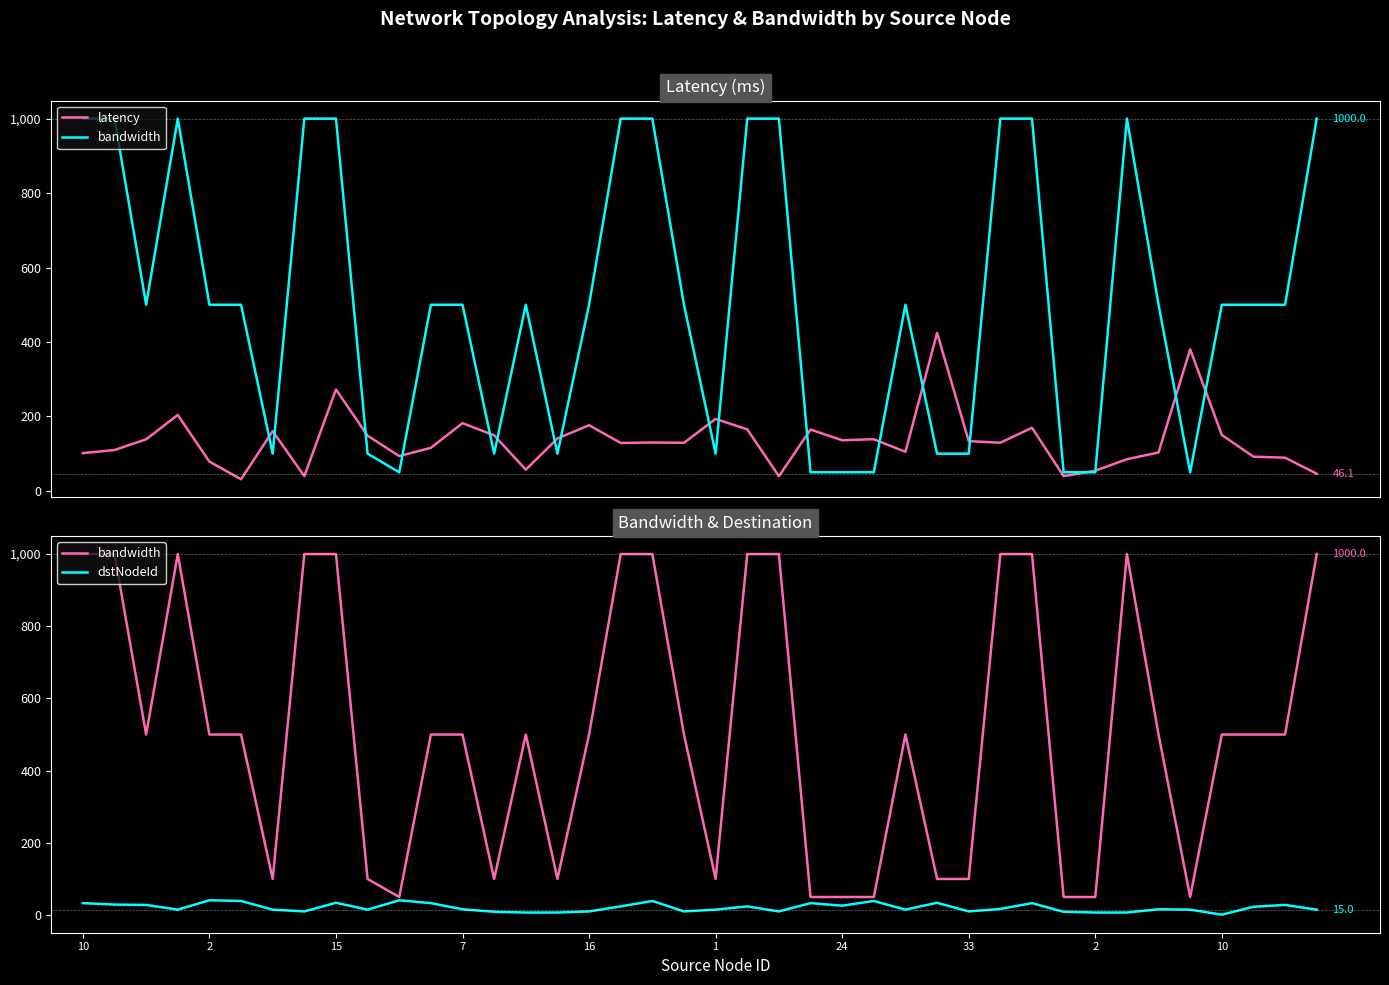

What is the value of the latency point at the 3rd from the left?

138.5